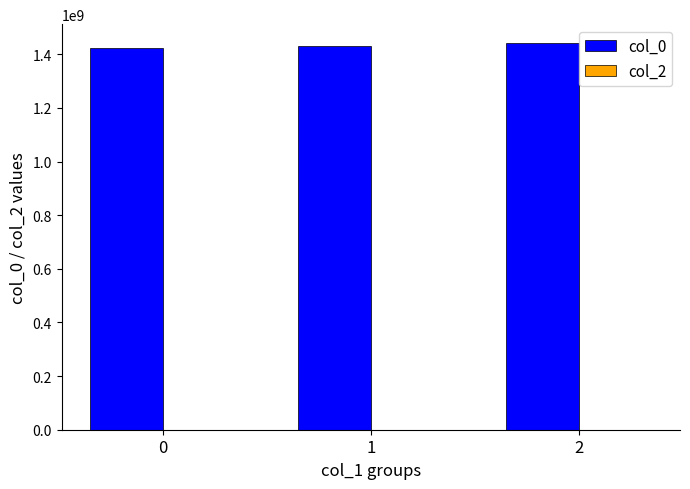

How many values are below 1432634742?

1